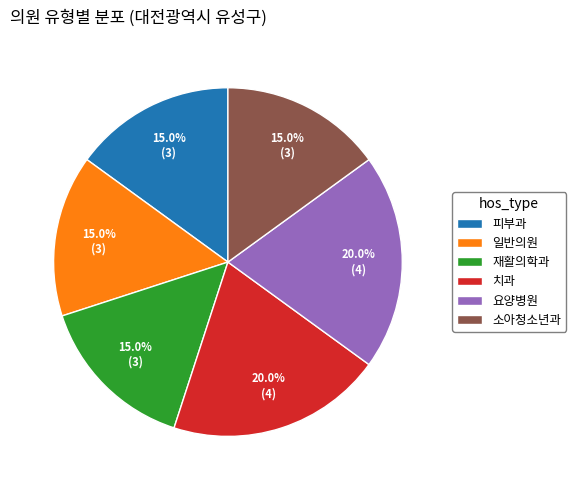

To the nearest percent, what portion does 피부과 represent?

15%